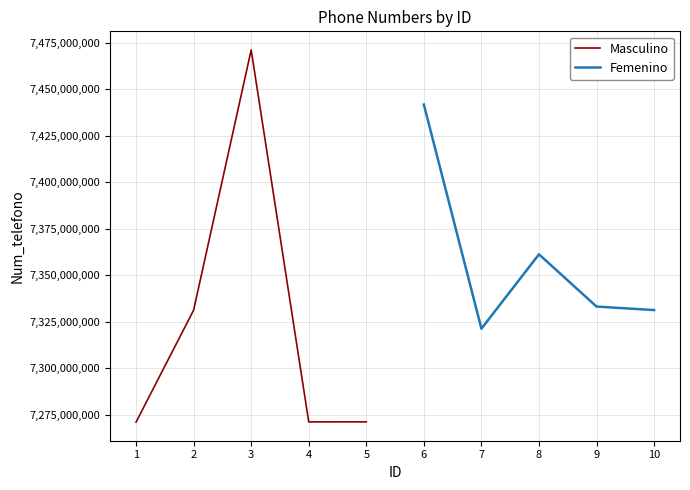

Which series has the largest range (max minus min)?

Masculino